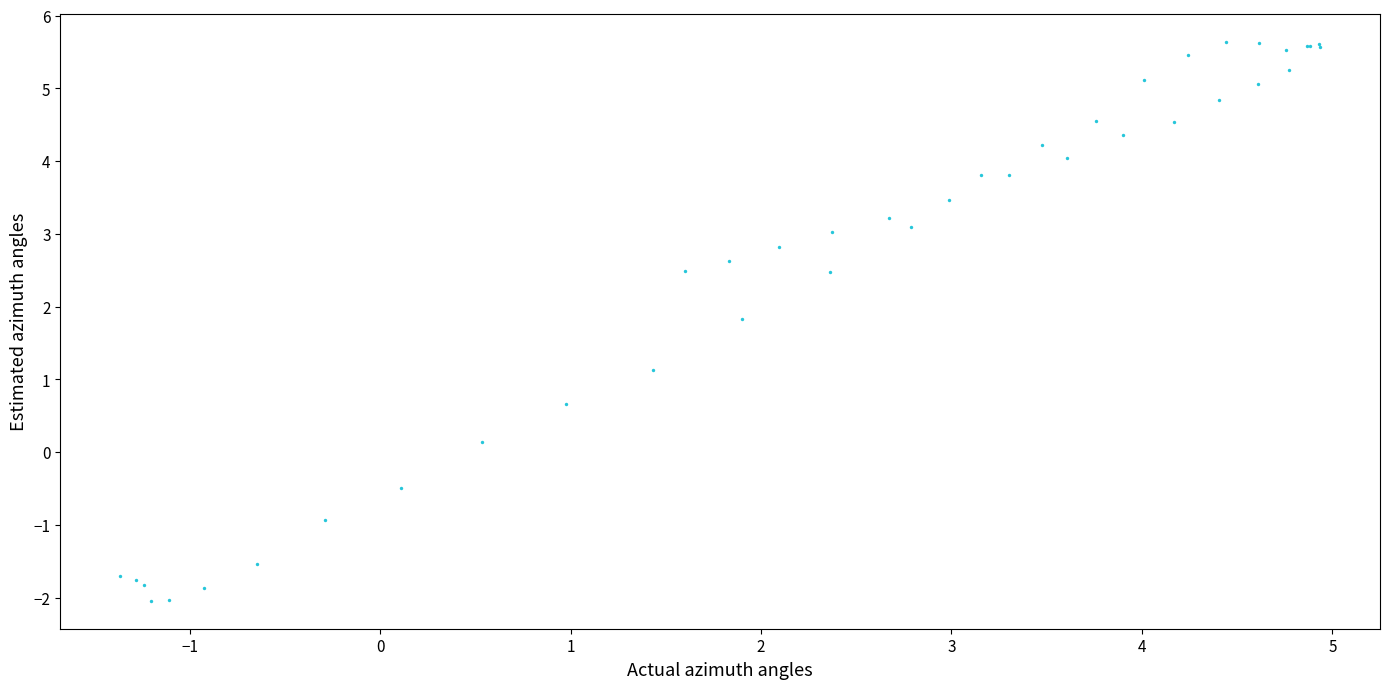

What Y value in the scatter plot is closest to 1?

1.1